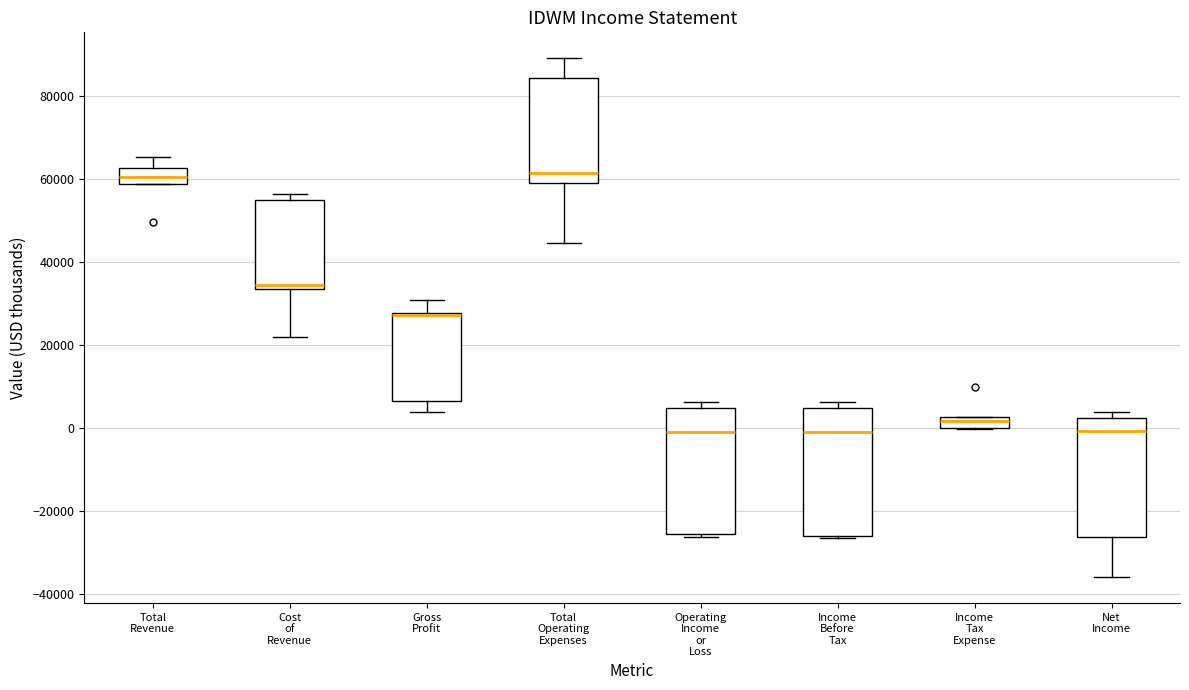

Where is the upper edge of the box for Total Revenue on the y-axis? The values are not printed on the chart, so give them approximately, as read against the axis.

62000